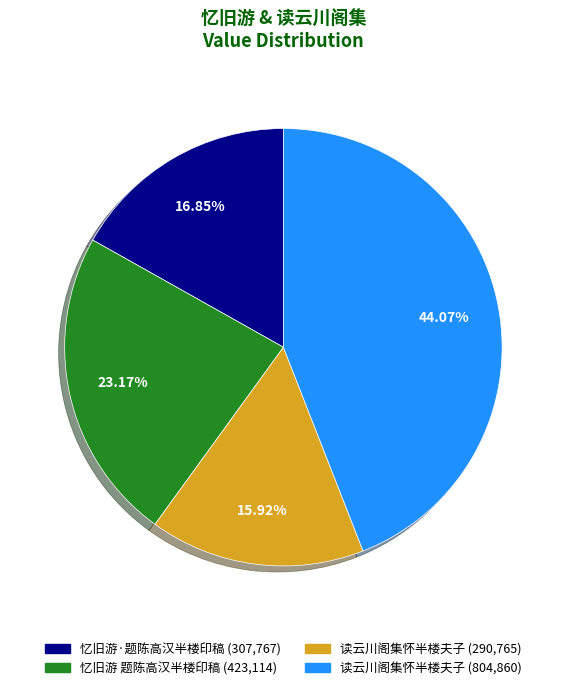

Is there any slice that represents more than half of the pie?

No